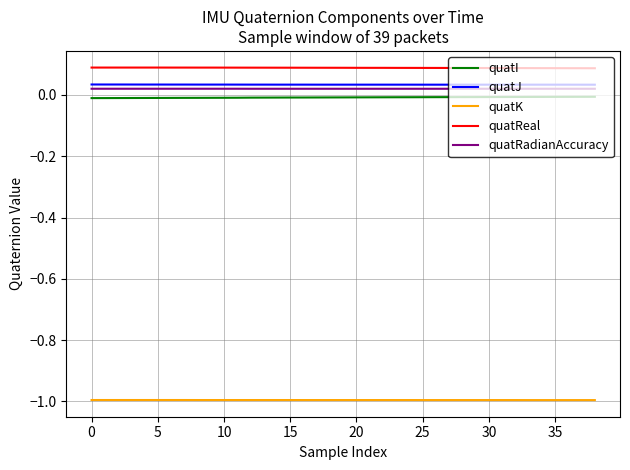

True or false: quatI and quatJ intersect in this chart.

False